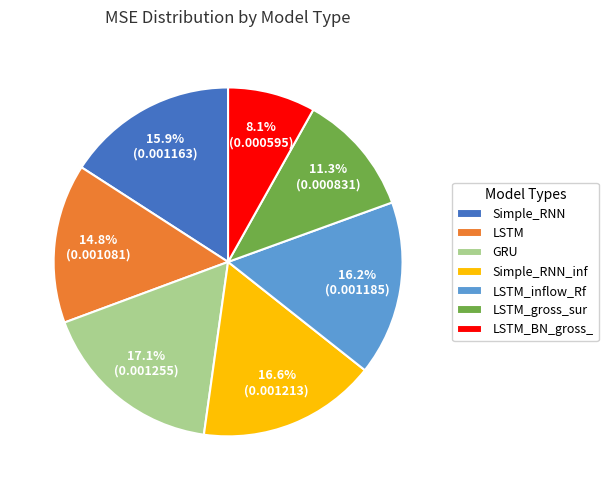

Which has a higher value, LSTM_gross_sur or Simple_RNN_inf?

Simple_RNN_inf